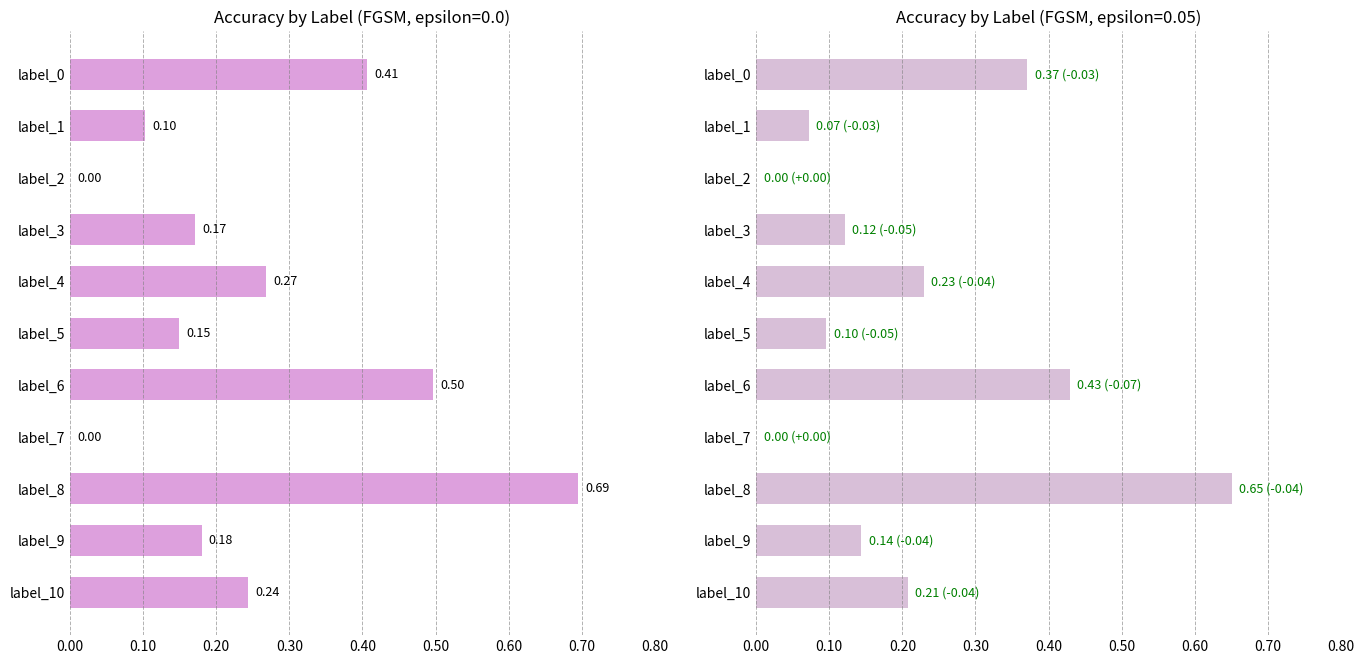

Between label_9 and label_10, which series saw the biggest shift?

epsilon=0.05